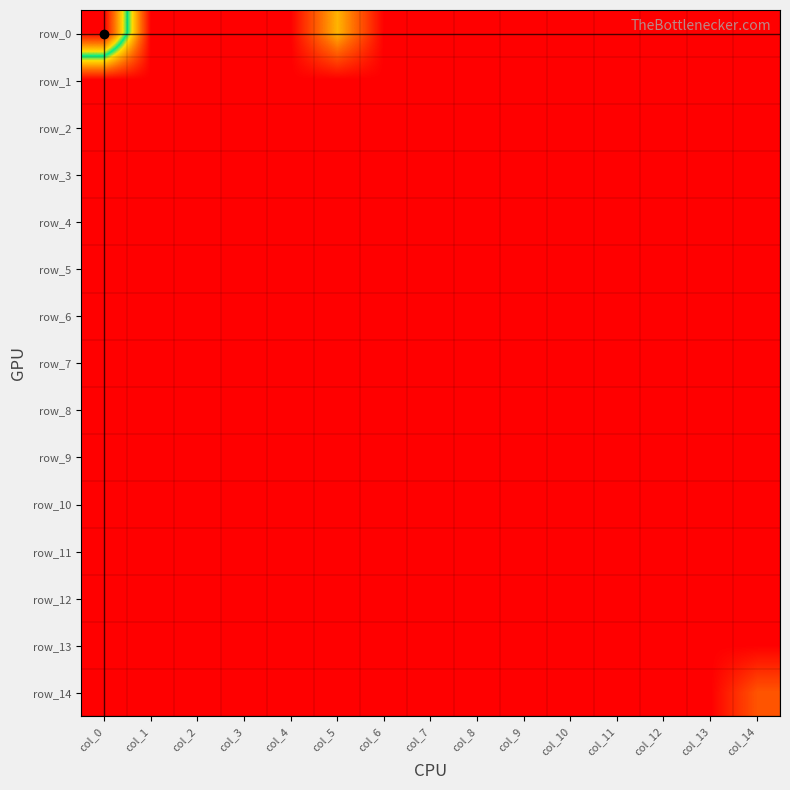

Reading left to right, transcribe all the data shown in this chart.

row_0: col_0=6	col_1=0	col_2=0	col_3=0	col_4=0	col_5=2	col_6=0	col_7=0	col_8=0	col_9=0	col_10=0	col_11=0	col_12=0	col_13=0	col_14=0
row_1: col_0=0	col_1=0	col_2=0	col_3=0	col_4=0	col_5=0	col_6=0	col_7=0	col_8=0	col_9=0	col_10=0	col_11=0	col_12=0	col_13=0	col_14=0
row_2: col_0=0	col_1=0	col_2=0	col_3=0	col_4=0	col_5=0	col_6=0	col_7=0	col_8=0	col_9=0	col_10=0	col_11=0	col_12=0	col_13=0	col_14=0
row_3: col_0=0	col_1=0	col_2=0	col_3=0	col_4=0	col_5=0	col_6=0	col_7=0	col_8=0	col_9=0	col_10=0	col_11=0	col_12=0	col_13=0	col_14=0
row_4: col_0=0	col_1=0	col_2=0	col_3=0	col_4=0	col_5=0	col_6=0	col_7=0	col_8=0	col_9=0	col_10=0	col_11=0	col_12=0	col_13=0	col_14=0
row_5: col_0=0	col_1=0	col_2=0	col_3=0	col_4=0	col_5=0	col_6=0	col_7=0	col_8=0	col_9=0	col_10=0	col_11=0	col_12=0	col_13=0	col_14=0
row_6: col_0=0	col_1=0	col_2=0	col_3=0	col_4=0	col_5=0	col_6=0	col_7=0	col_8=0	col_9=0	col_10=0	col_11=0	col_12=0	col_13=0	col_14=0
row_7: col_0=0	col_1=0	col_2=0	col_3=0	col_4=0	col_5=0	col_6=0	col_7=0	col_8=0	col_9=0	col_10=0	col_11=0	col_12=0	col_13=0	col_14=0
row_8: col_0=0	col_1=0	col_2=0	col_3=0	col_4=0	col_5=0	col_6=0	col_7=0	col_8=0	col_9=0	col_10=0	col_11=0	col_12=0	col_13=0	col_14=0
row_9: col_0=0	col_1=0	col_2=0	col_3=0	col_4=0	col_5=0	col_6=0	col_7=0	col_8=0	col_9=0	col_10=0	col_11=0	col_12=0	col_13=0	col_14=0
row_10: col_0=0	col_1=0	col_2=0	col_3=0	col_4=0	col_5=0	col_6=0	col_7=0	col_8=0	col_9=0	col_10=0	col_11=0	col_12=0	col_13=0	col_14=0
row_11: col_0=0	col_1=0	col_2=0	col_3=0	col_4=0	col_5=0	col_6=0	col_7=0	col_8=0	col_9=0	col_10=0	col_11=0	col_12=0	col_13=0	col_14=0
row_12: col_0=0	col_1=0	col_2=0	col_3=0	col_4=0	col_5=0	col_6=0	col_7=0	col_8=0	col_9=0	col_10=0	col_11=0	col_12=0	col_13=0	col_14=0
row_13: col_0=0	col_1=0	col_2=0	col_3=0	col_4=0	col_5=0	col_6=0	col_7=0	col_8=0	col_9=0	col_10=0	col_11=0	col_12=0	col_13=0	col_14=0
row_14: col_0=0	col_1=0	col_2=0	col_3=0	col_4=0	col_5=0	col_6=0	col_7=0	col_8=0	col_9=0	col_10=0	col_11=0	col_12=0	col_13=0	col_14=1